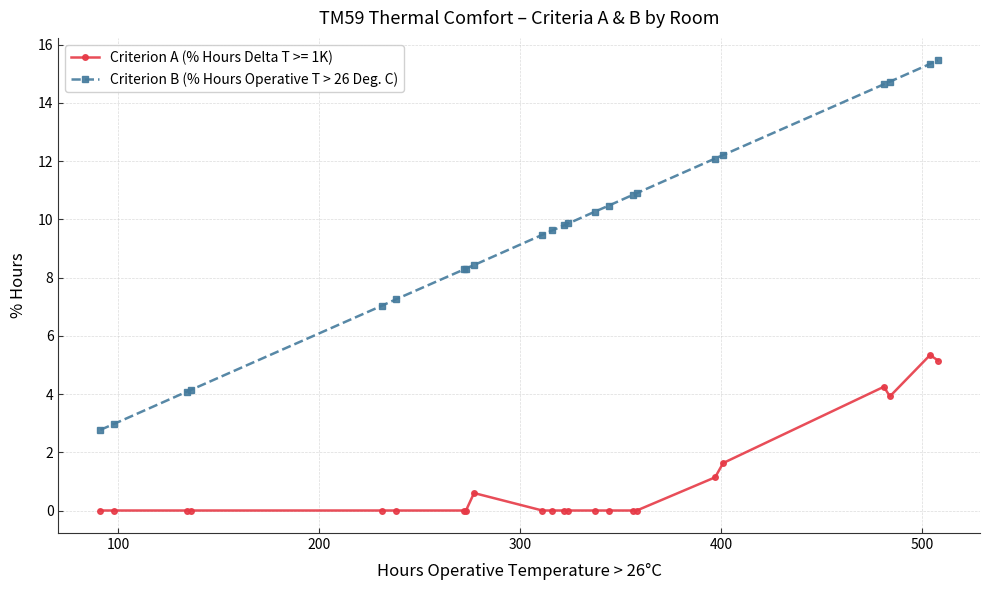

True or false: Criterion A (% Hours Delta T >= 1K) has more than 1 interior local peaks.

True